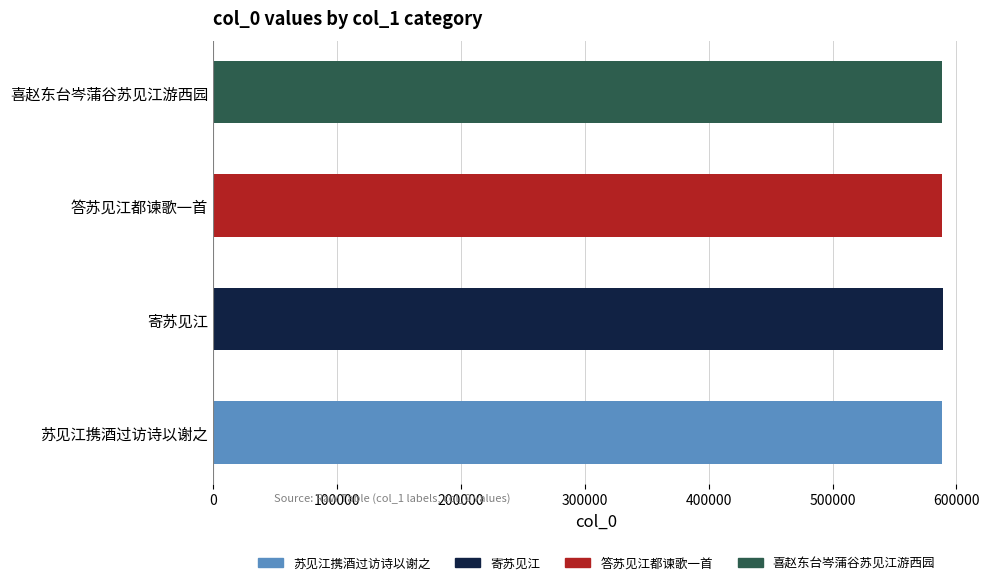

What is the minimum value shown in the chart?

587975